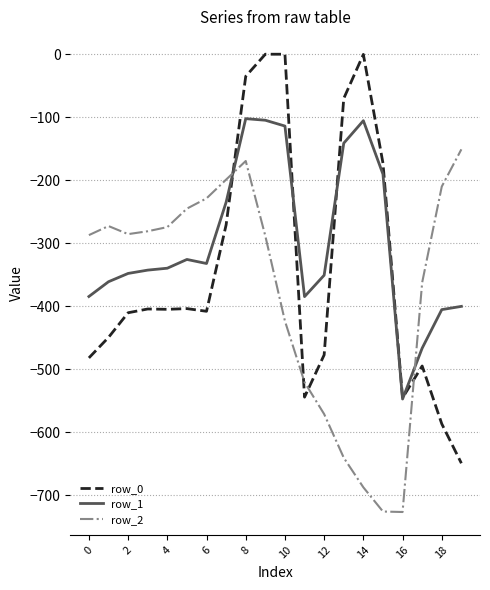

What is the sum of all row_1 values?

-5981.7